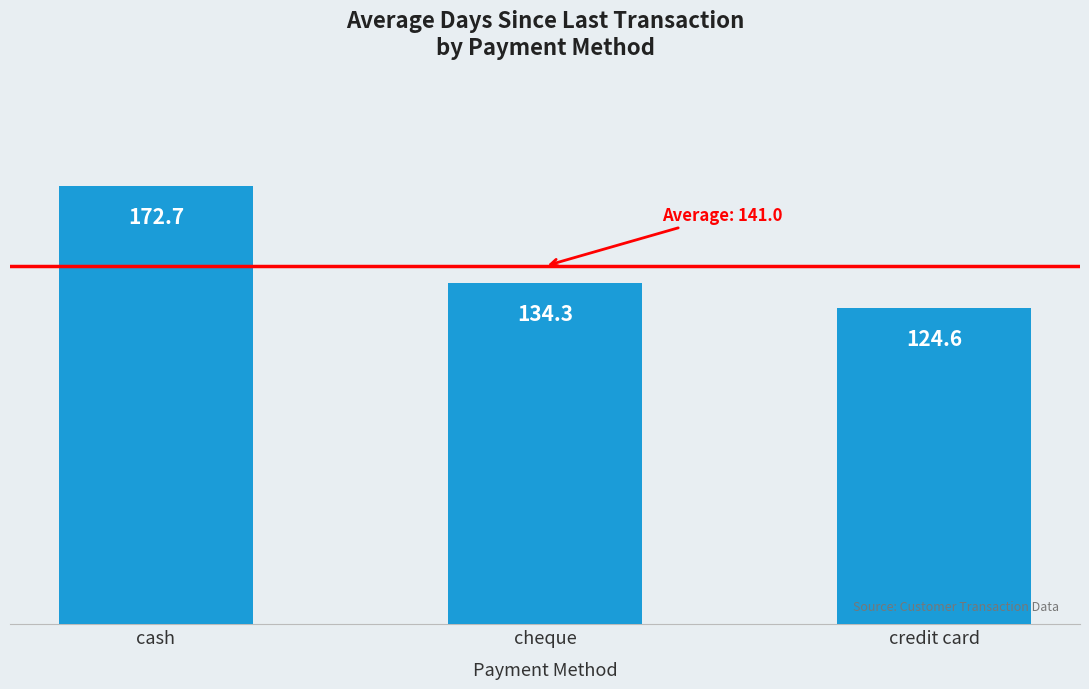

What is the value of the 3rd bar from the left?

124.6